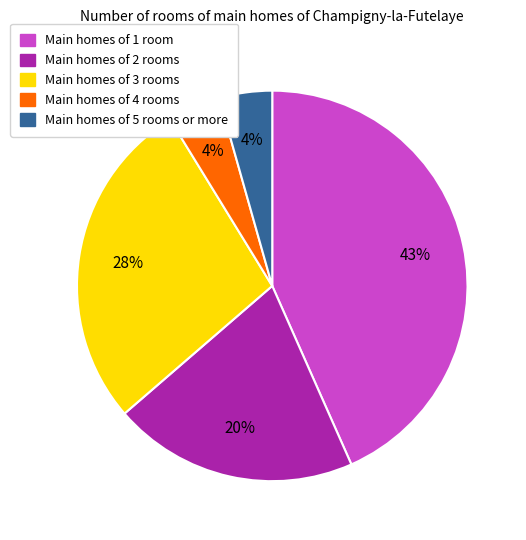

To the nearest percent, what portion does Main homes of 4 rooms represent?

4%